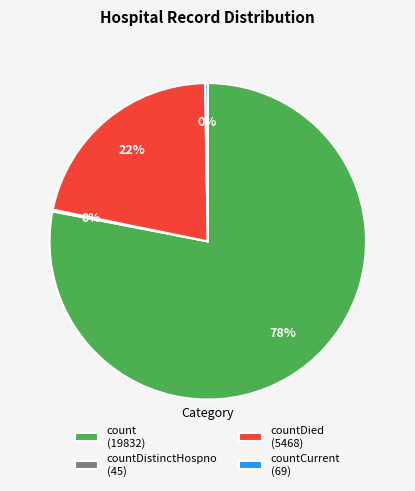

Which slice is the largest?

count (19832)